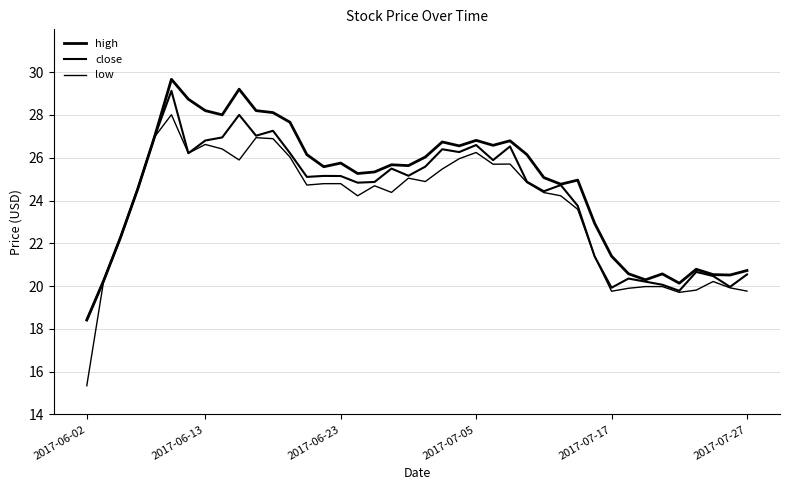

At which category does close reach its first local valley?

6